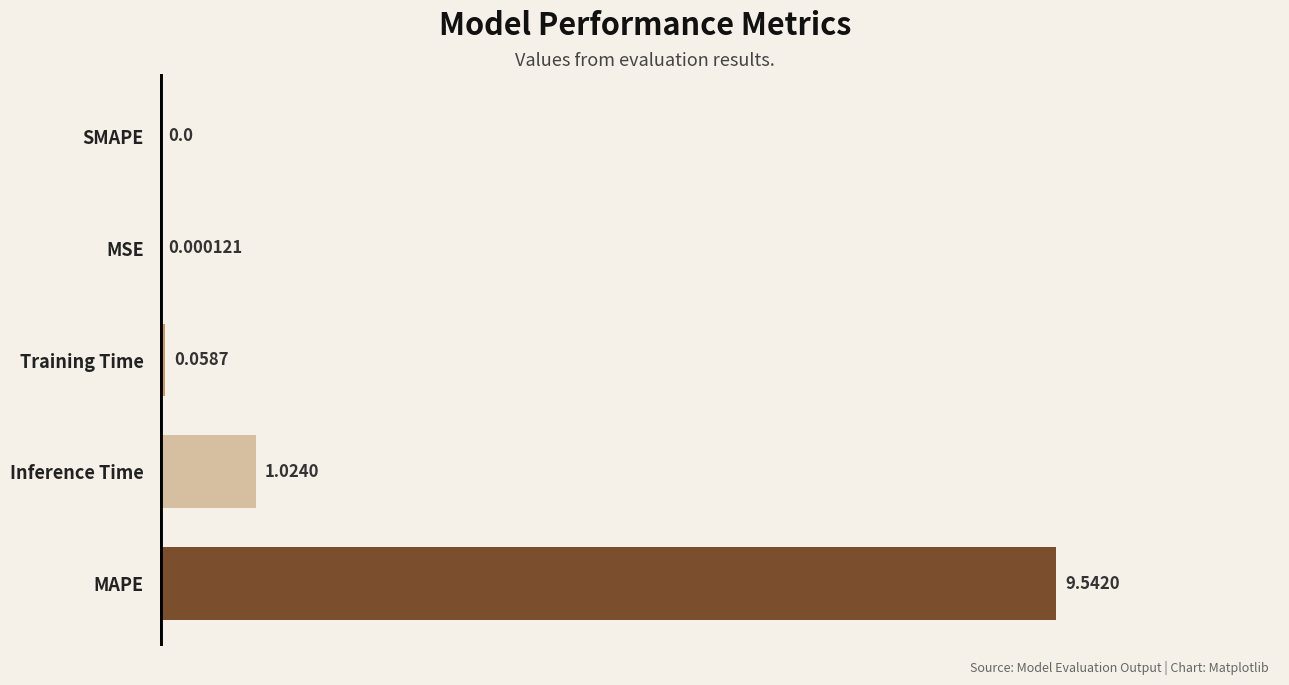

At which label is the value closest to 4?

Inference Time